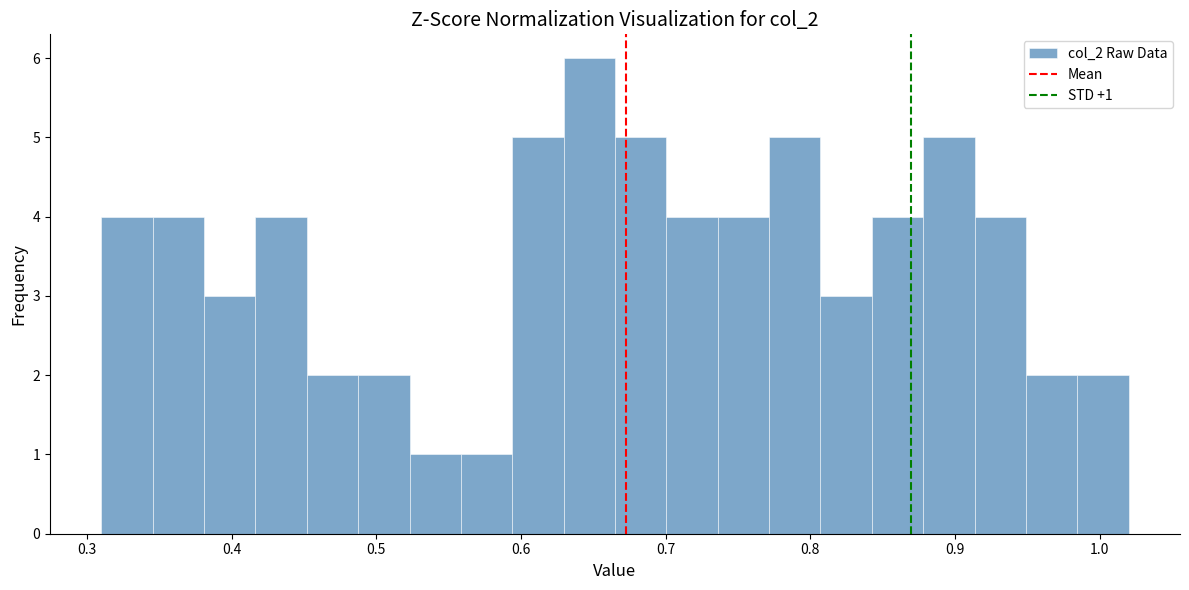

Around what value on the x-axis is the tallest bar? Give the approximate position of its centre, as read against the axis.

0.65